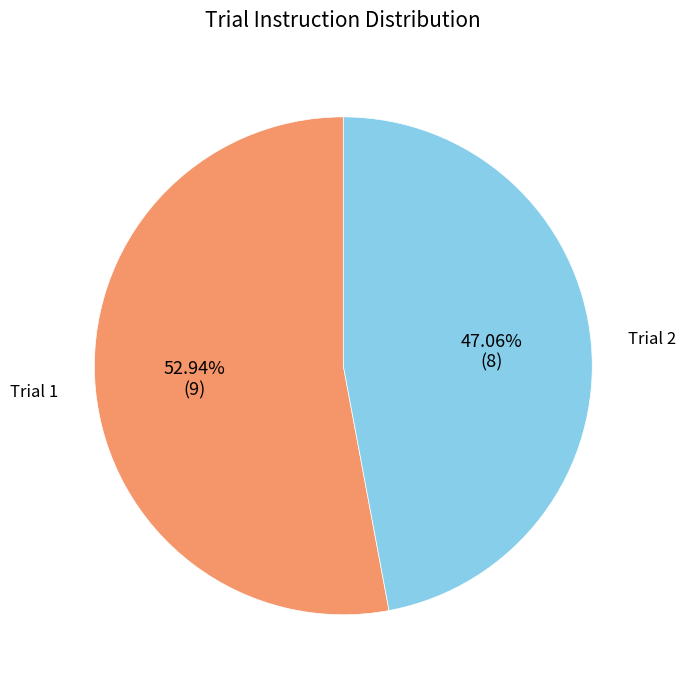

Does any single category account for the majority?

Yes